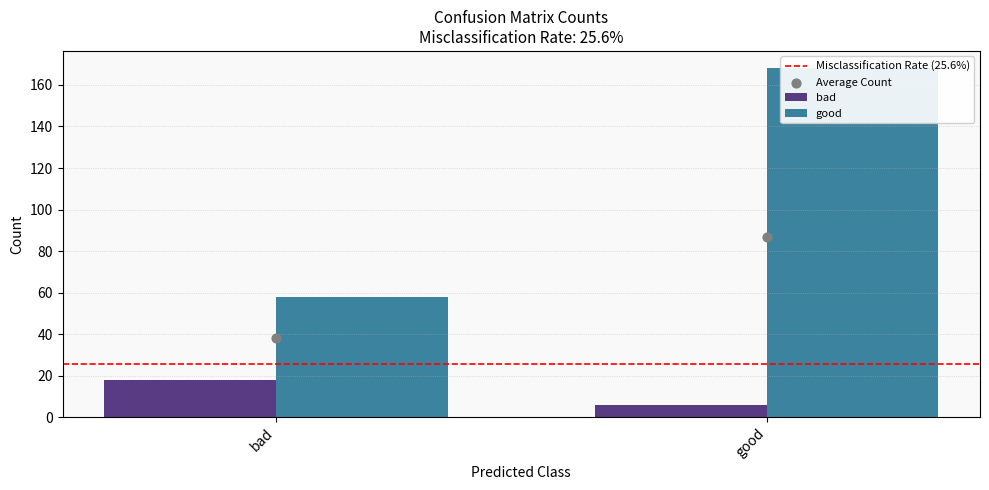

Which series has the largest Y range (max minus min)?

good